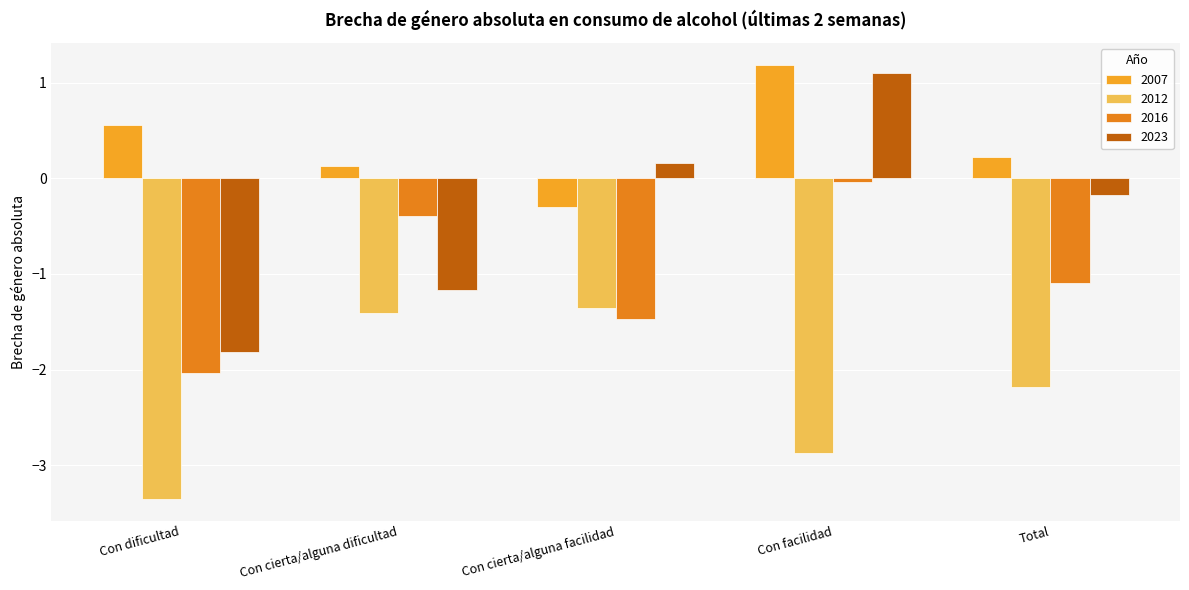

Rank the series at Con cierta/alguna facilidad from highest to lowest value.

2023, 2007, 2012, 2016